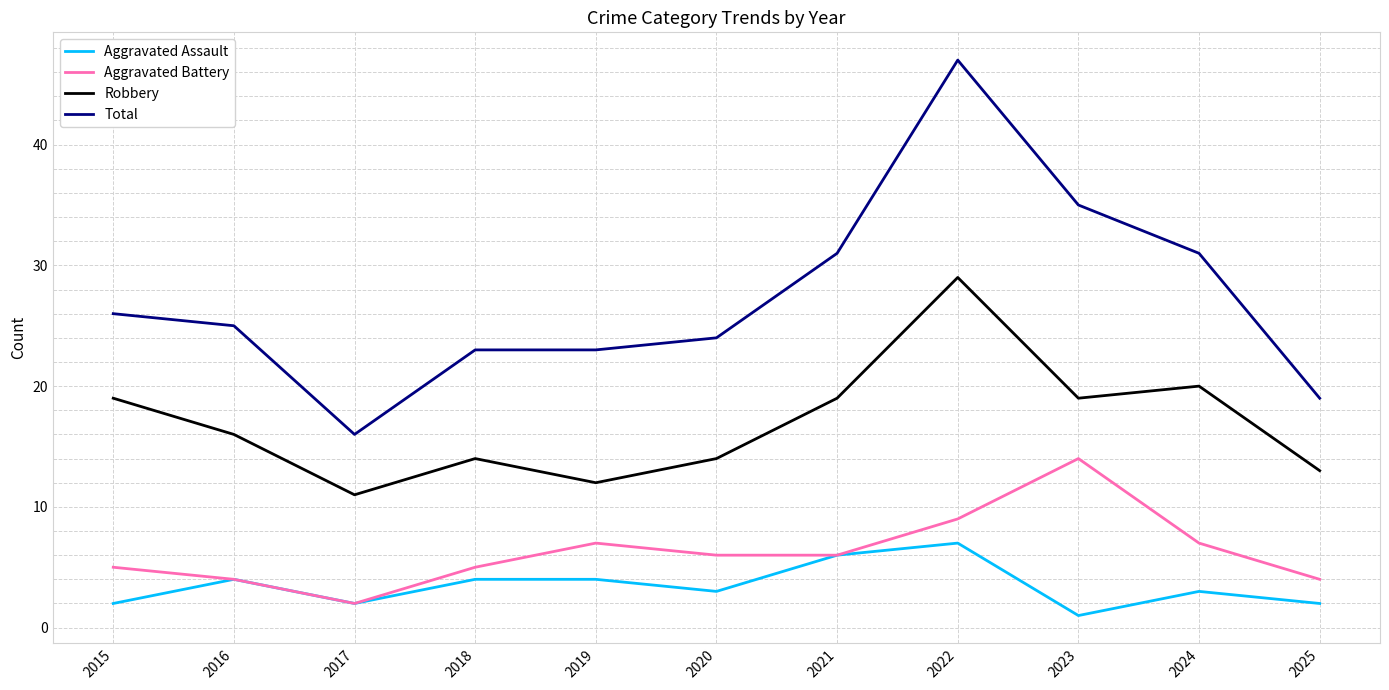

The Total series shows 31 at 2021. True or false?

True